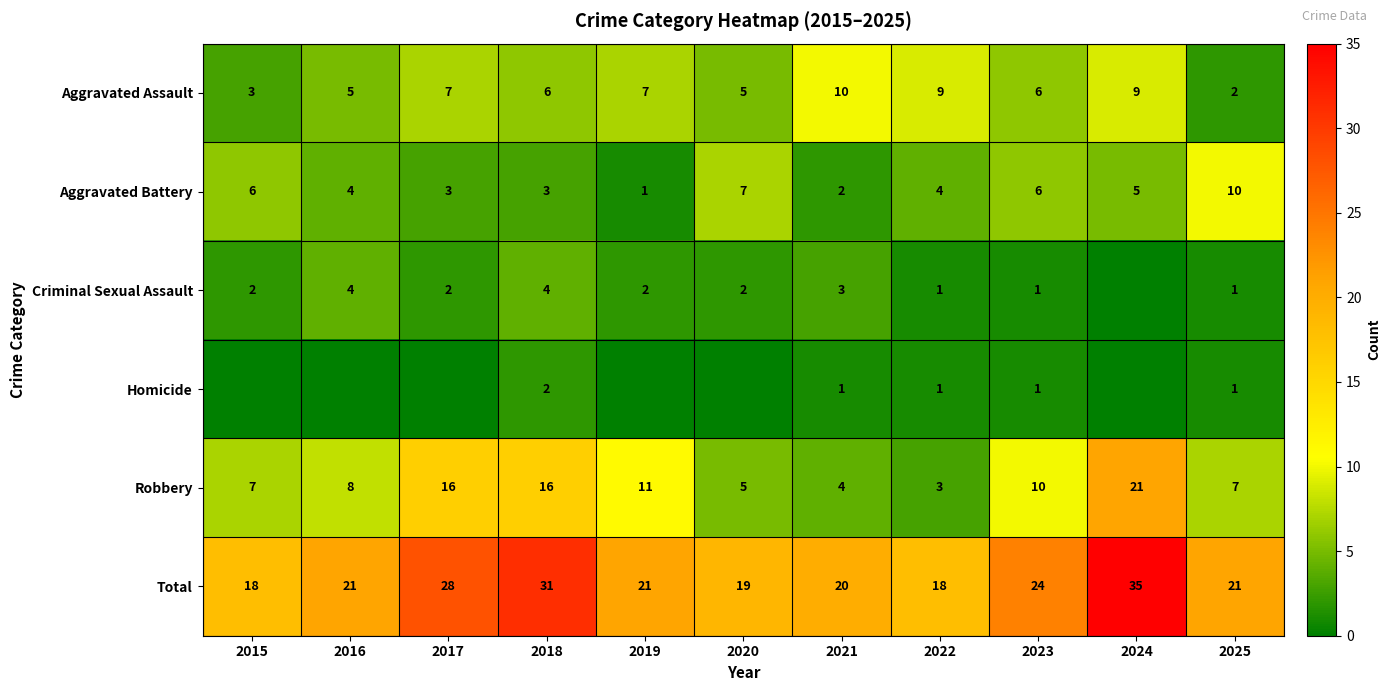

At which category does the chart reach its peak across all series?

2024